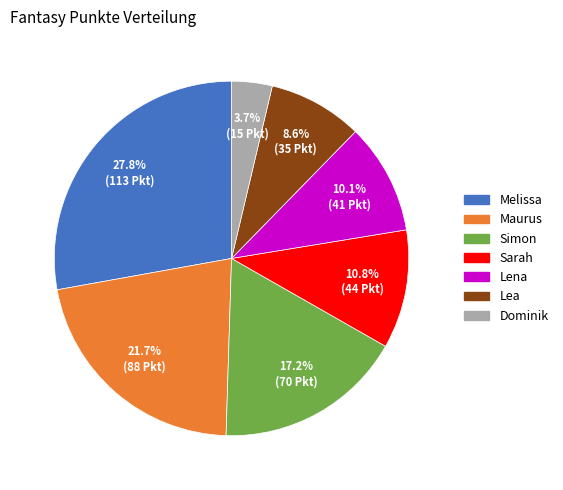

Which slice is the smallest?

Dominik